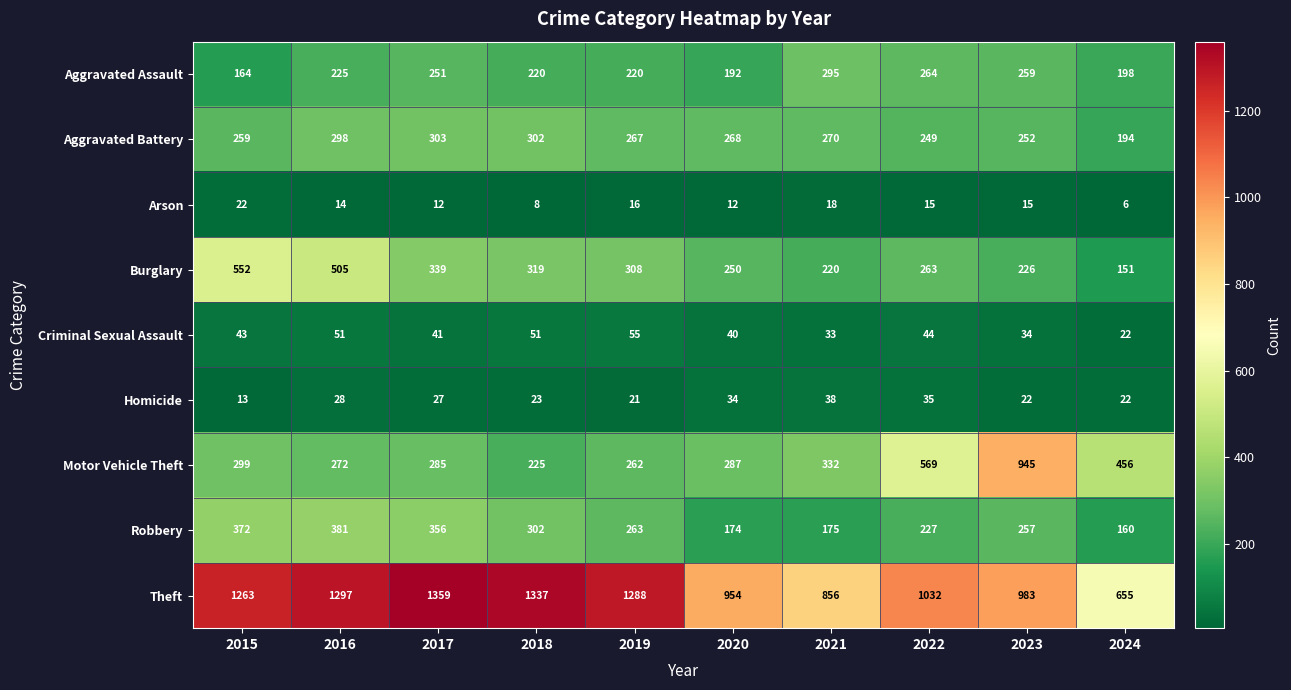

Which series has the largest range (max minus min)?

Motor Vehicle Theft